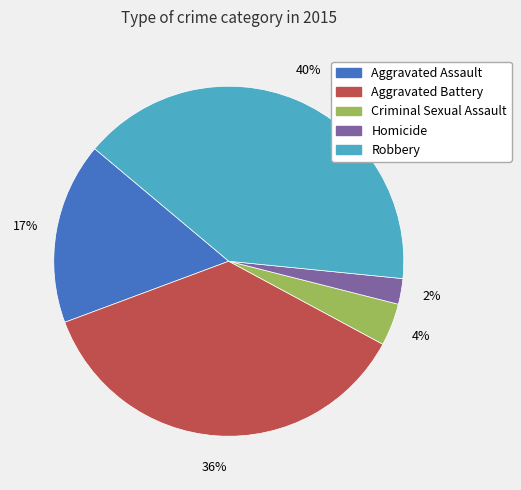

To the nearest percent, what portion does Aggravated Assault represent?

17%